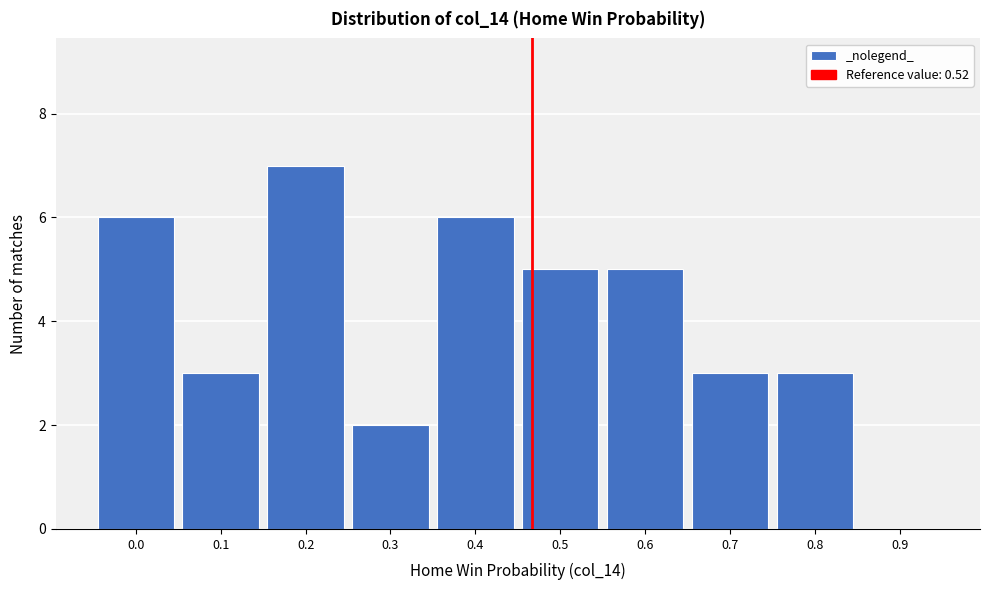

Reading left to right, list all the values displayed in this chart.

0.0=6	0.1=3	0.2=7	0.3=2	0.4=6	0.5=5	0.6=5	0.7=3	0.8=3	0.9=0